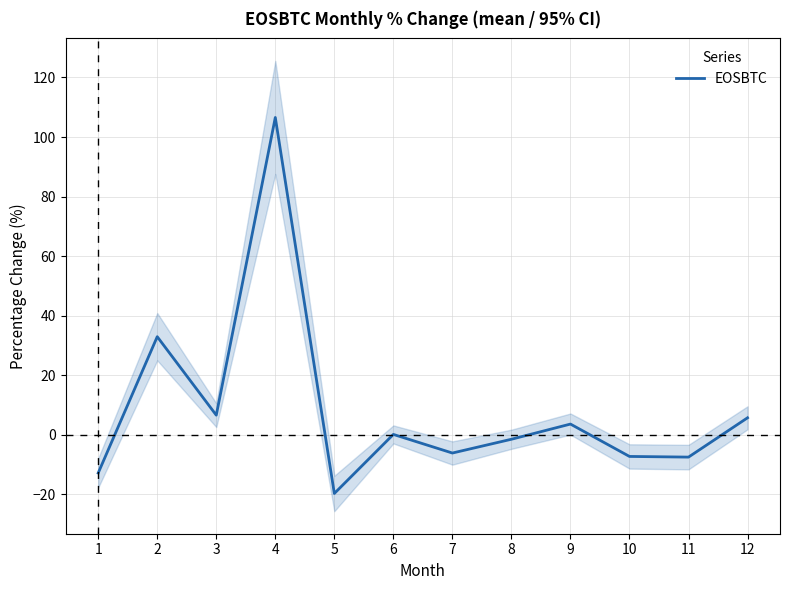

Which category has the lowest value across all series?

5